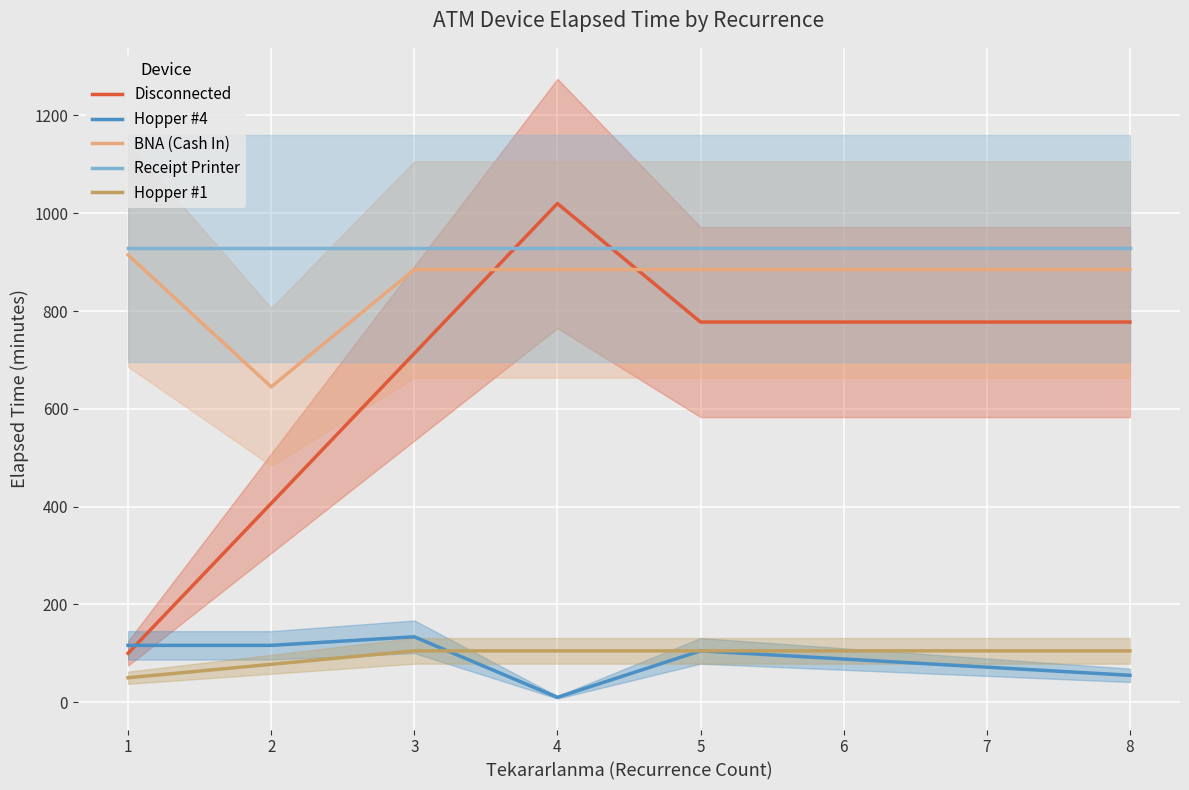

Which series has the largest range (max minus min)?

Disconnected